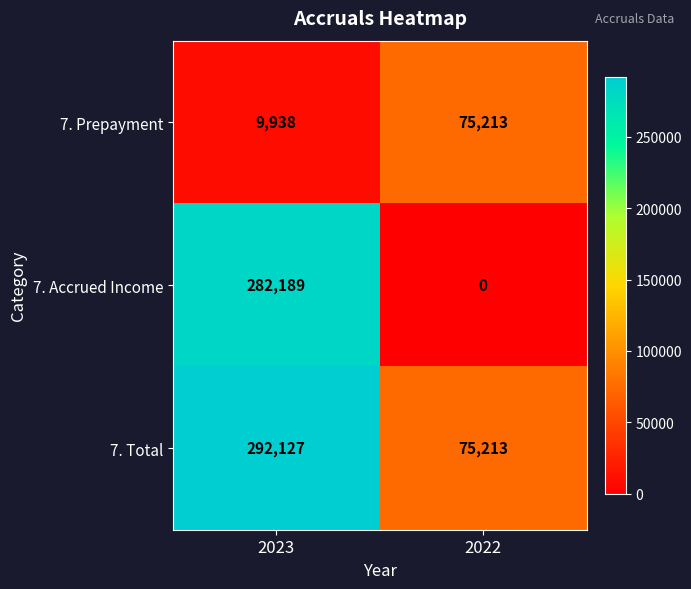

What is the maximum value shown in the chart?

292127